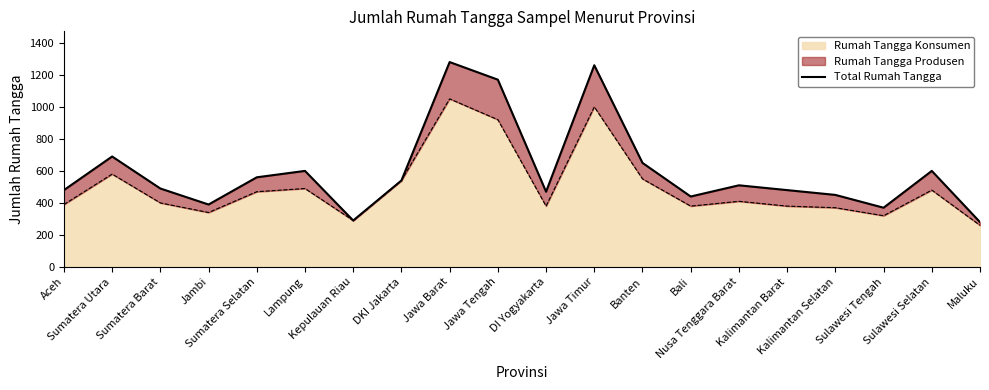

How many categories are shown in the chart?

20